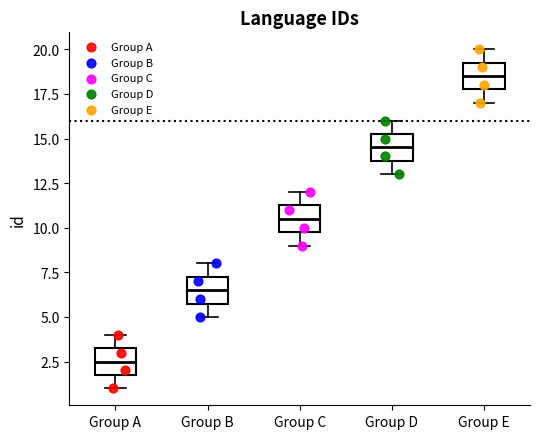

Which box has the lowest median line?

Group A